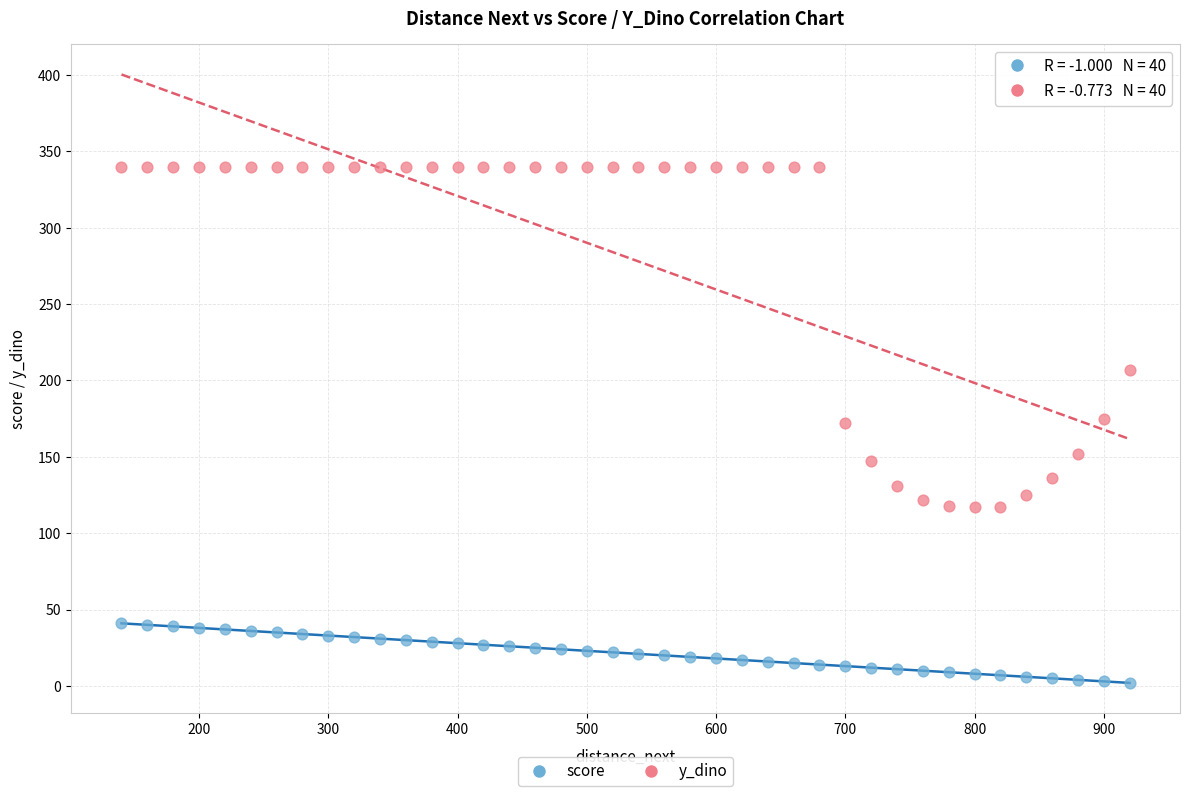

In the y_dino series, what Y value is closest to 228?

207